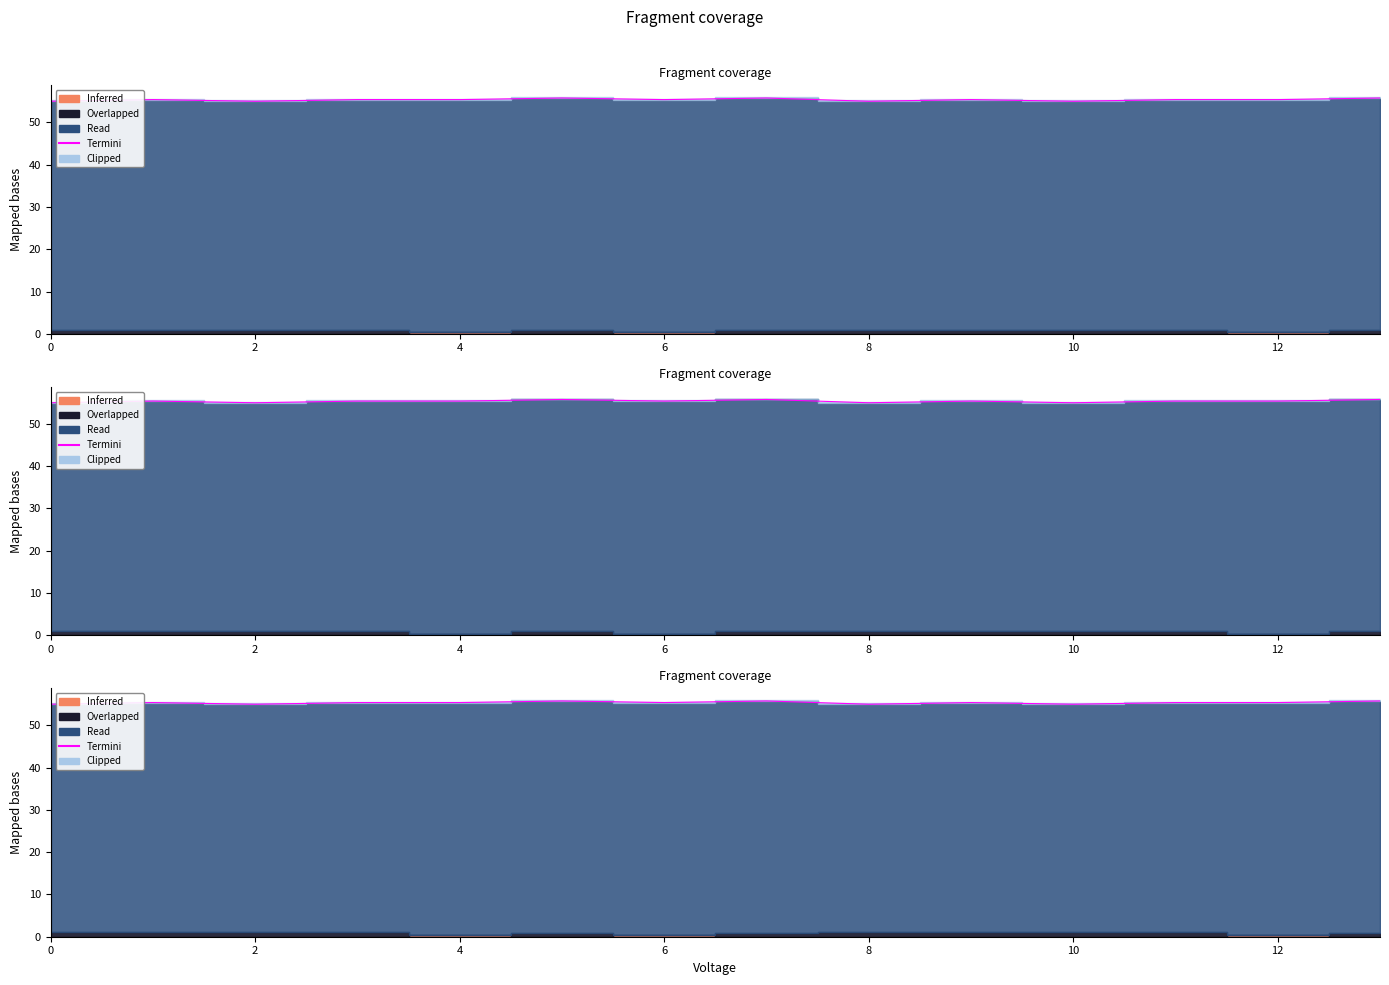

What is the ratio of the value at 4 to the value at 10?

1.0